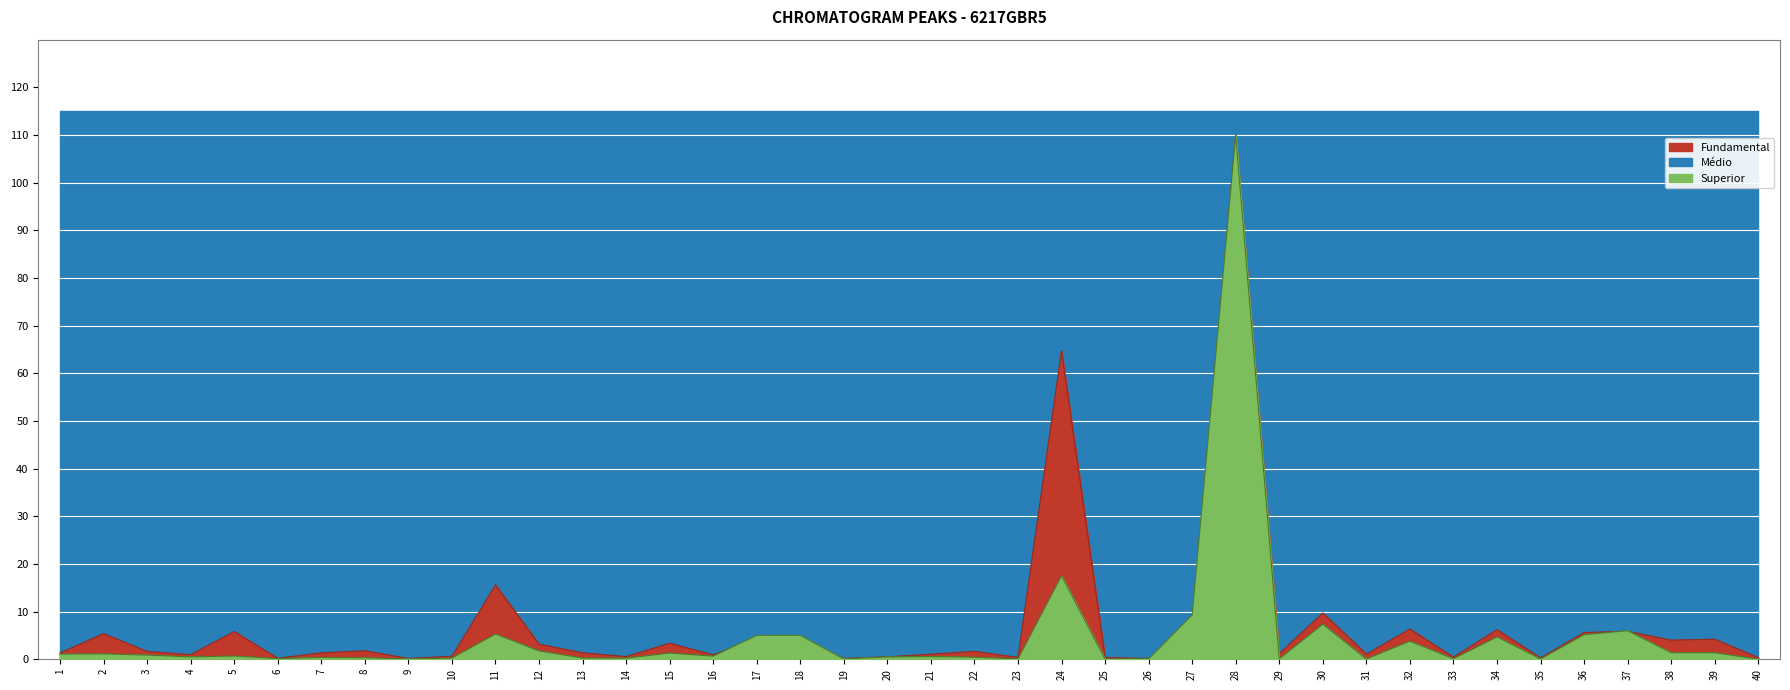

The Fundamental series shows 26.6 at 11. True or false?

False